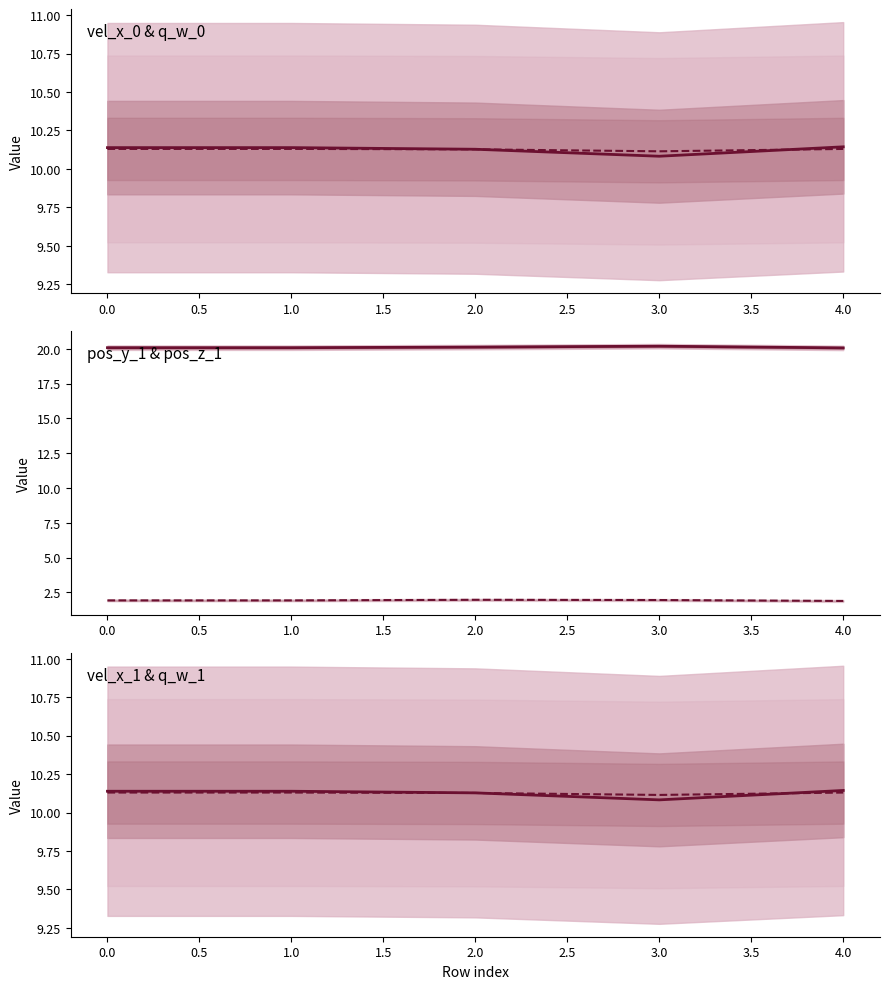

What value does the q_w_0 (scaled) series have at 4.0?

10.1